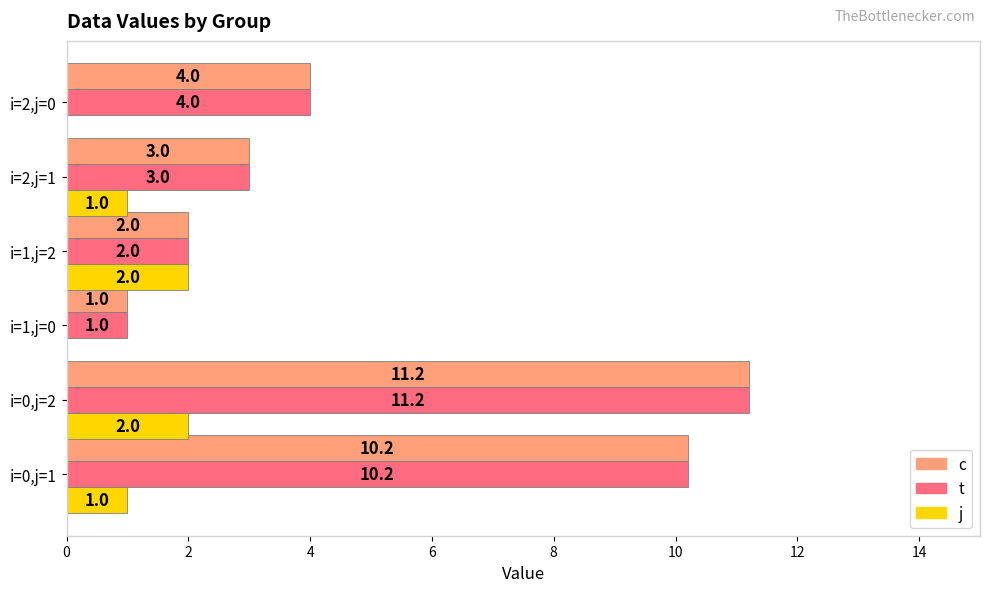

The value of c at i=2,j=0 is 7.0. True or false?

False